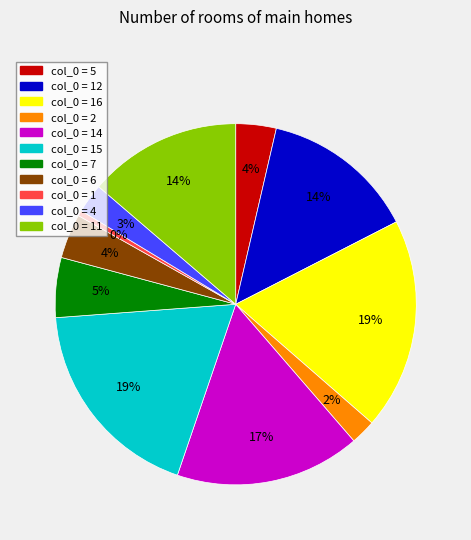

Does any single category account for the majority?

No